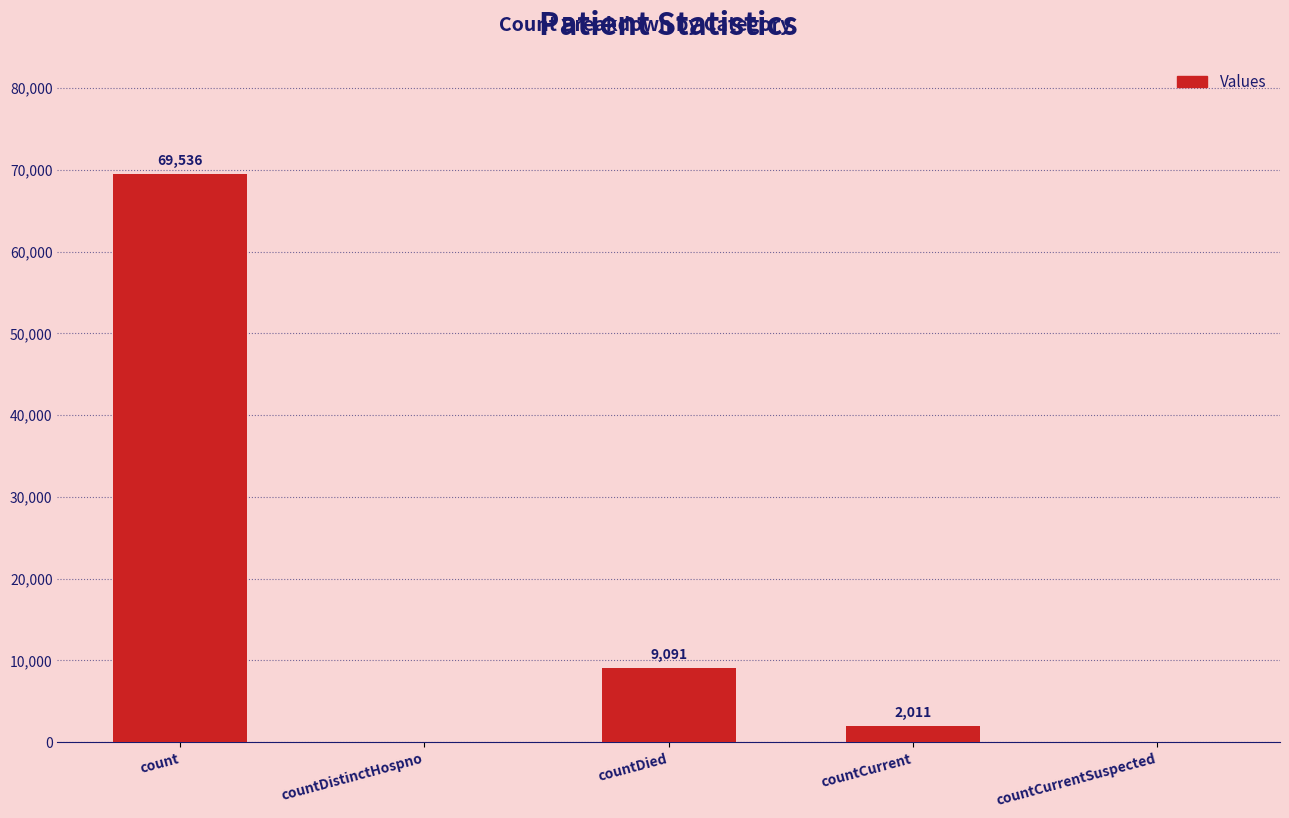

Where does the data first go above 2011?

count